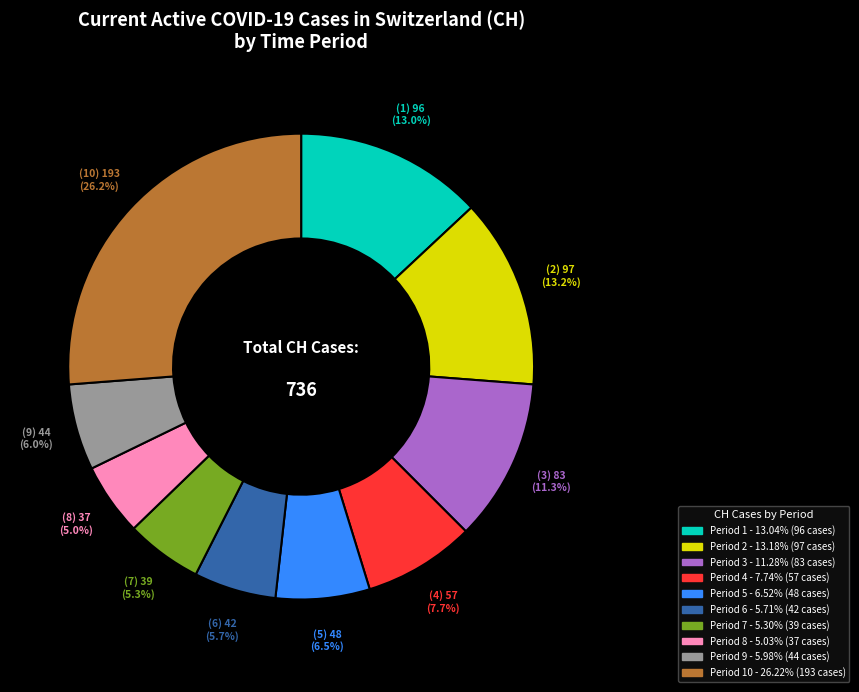

Does any single category account for the majority?

No